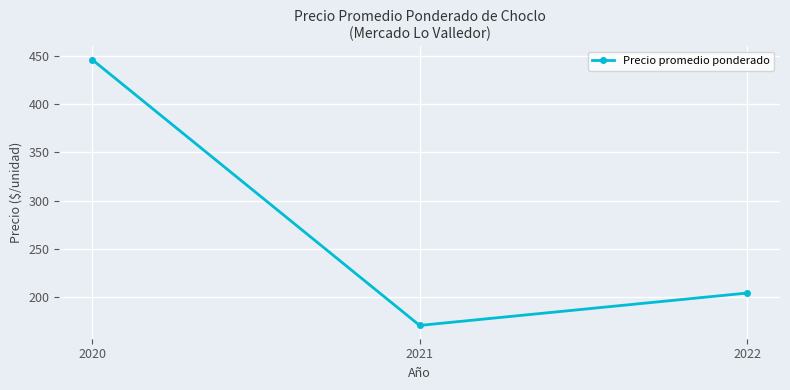

Does the chart have visible grid lines?

Yes